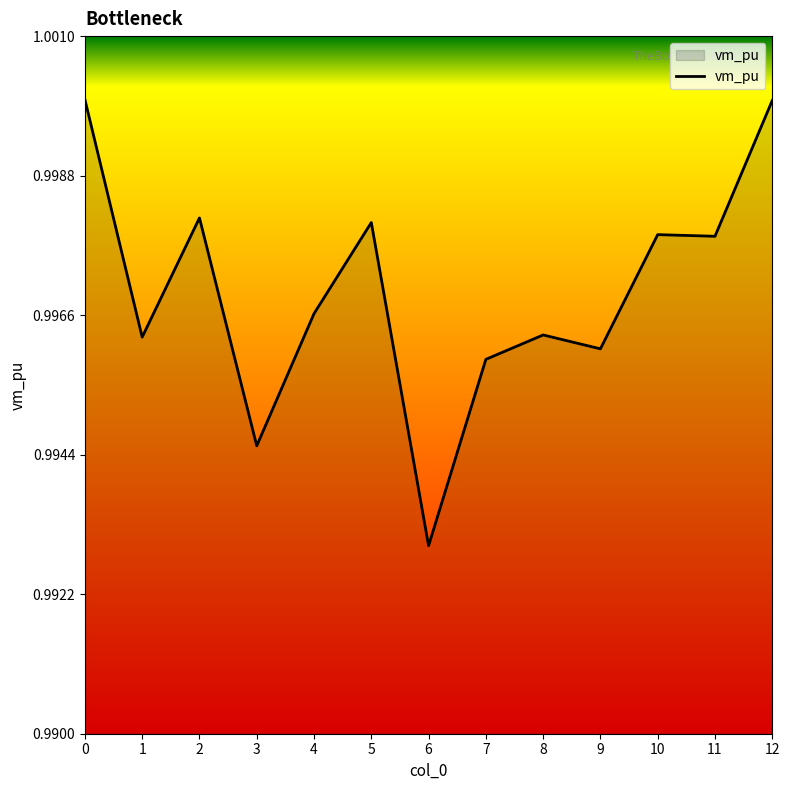

At which category does the chart reach its minimum across all series?

6